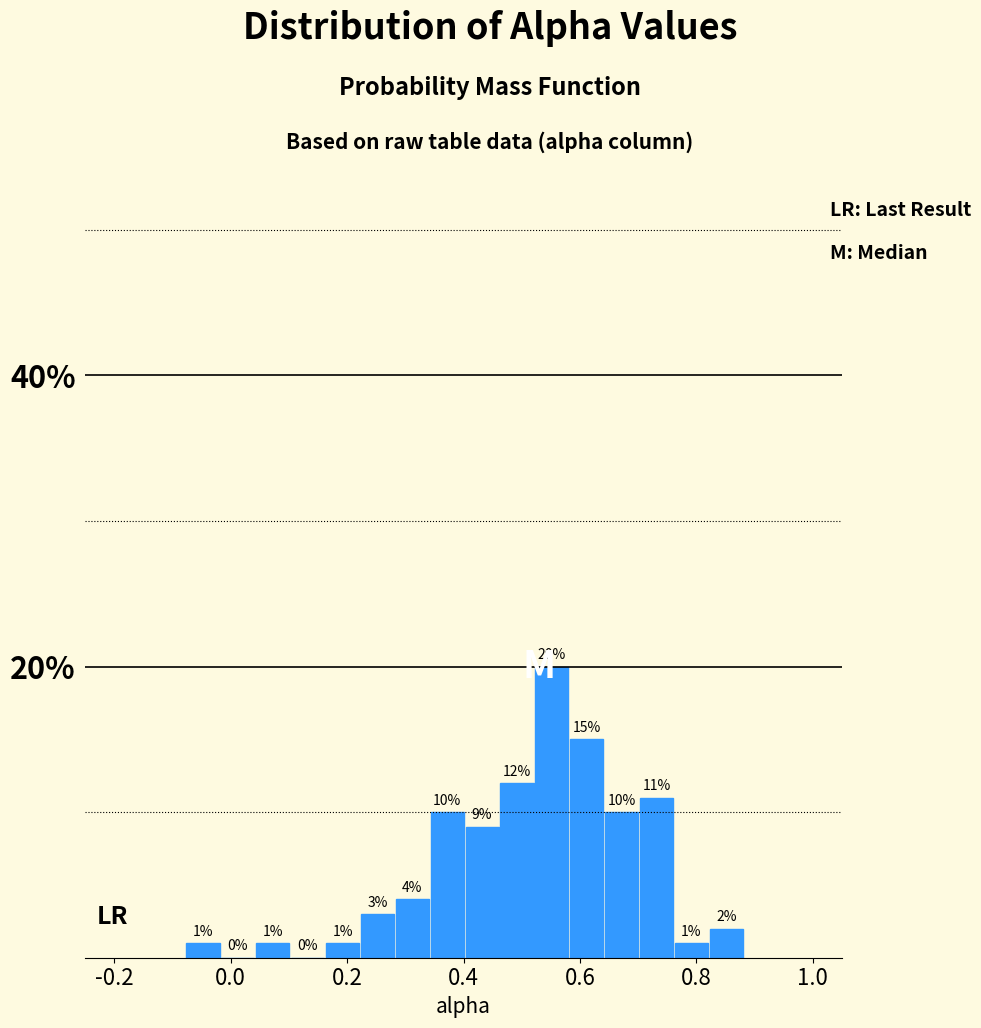

Around what value on the x-axis is the tallest bar? Give the approximate position of its centre, as read against the axis.

0.56